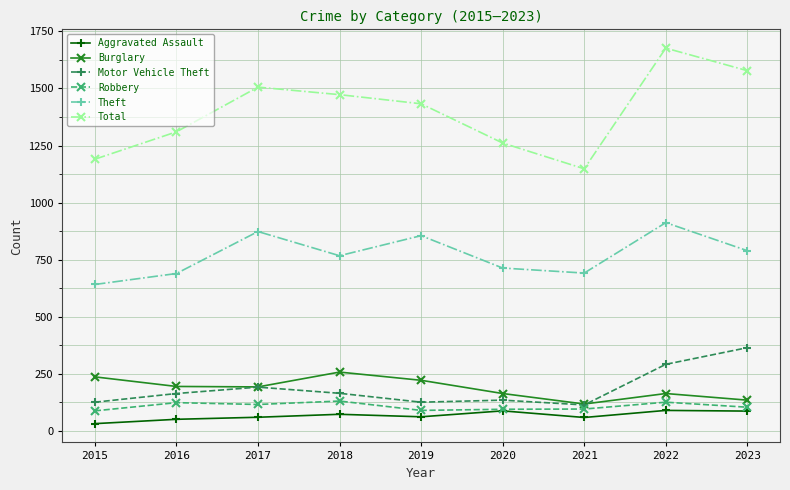

What is the value of the Burglary point at the 3rd from the left?

192